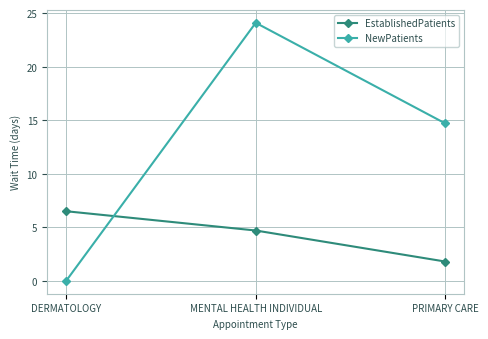

The NewPatients series shows 24.3 at PRIMARY CARE. True or false?

False